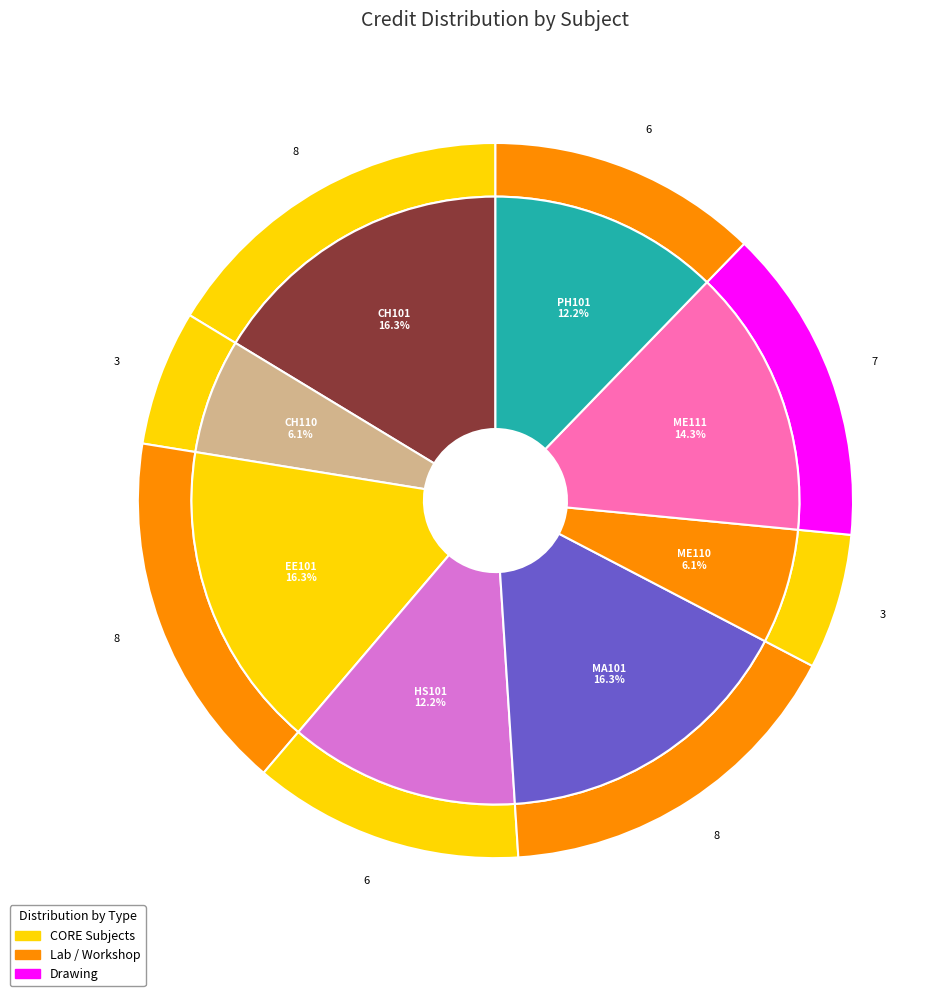

To the nearest percent, what percentage of the pie is Mathematics - I?

16%